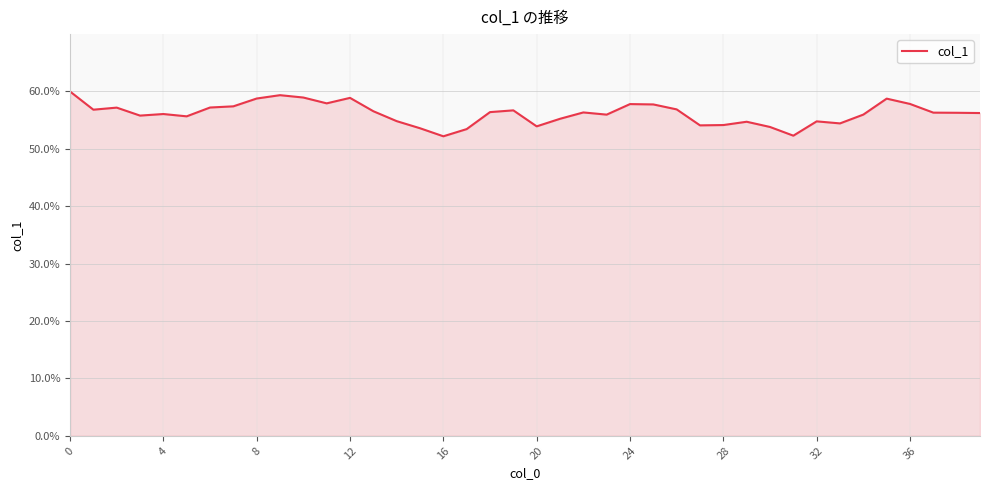

What is the maximum value shown in the chart?

60.0